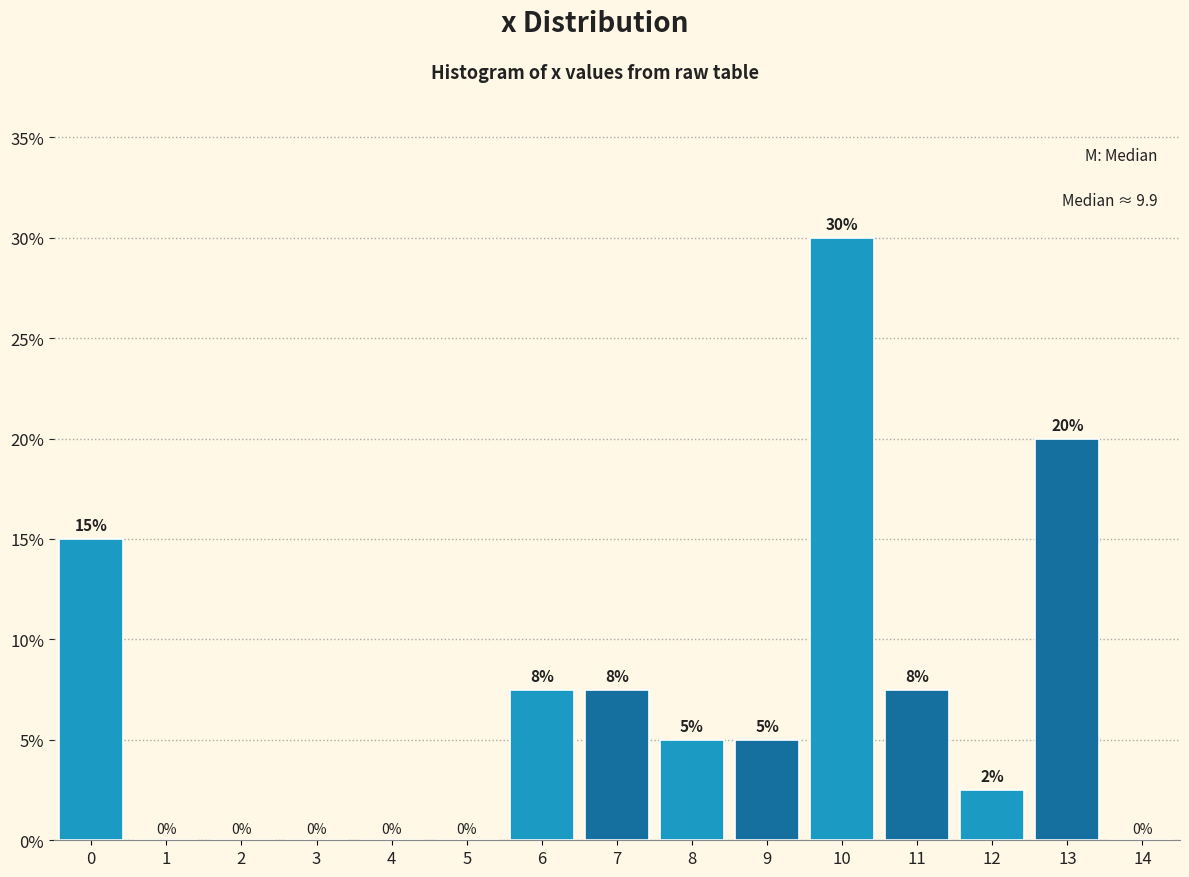

Over which range of the x-axis is the bar tallest?

9.5 to 10.5